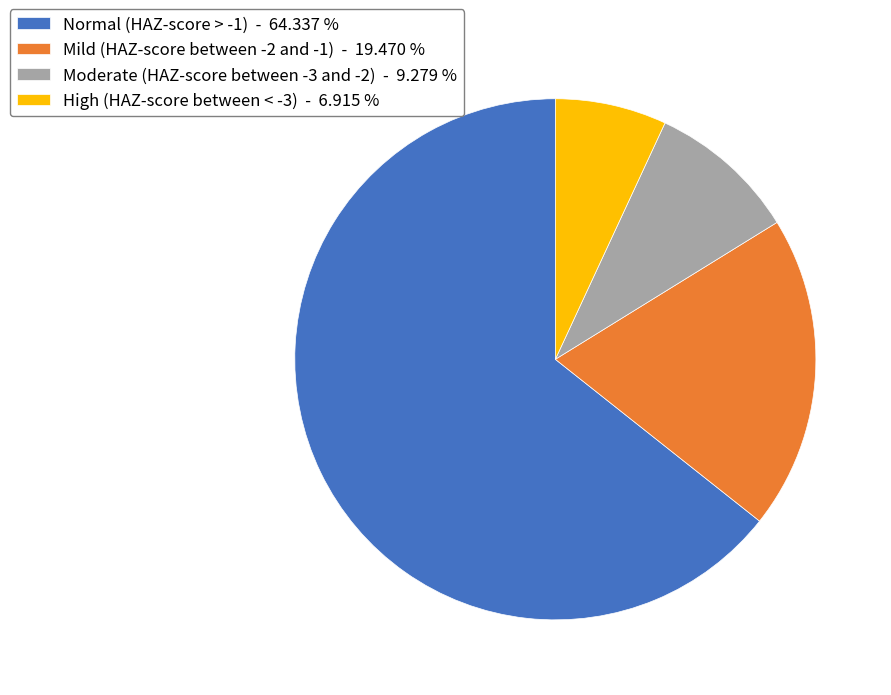

Which has a higher value, High (HAZ-score between < -3) or Normal (HAZ-score > -1)?

Normal (HAZ-score > -1)